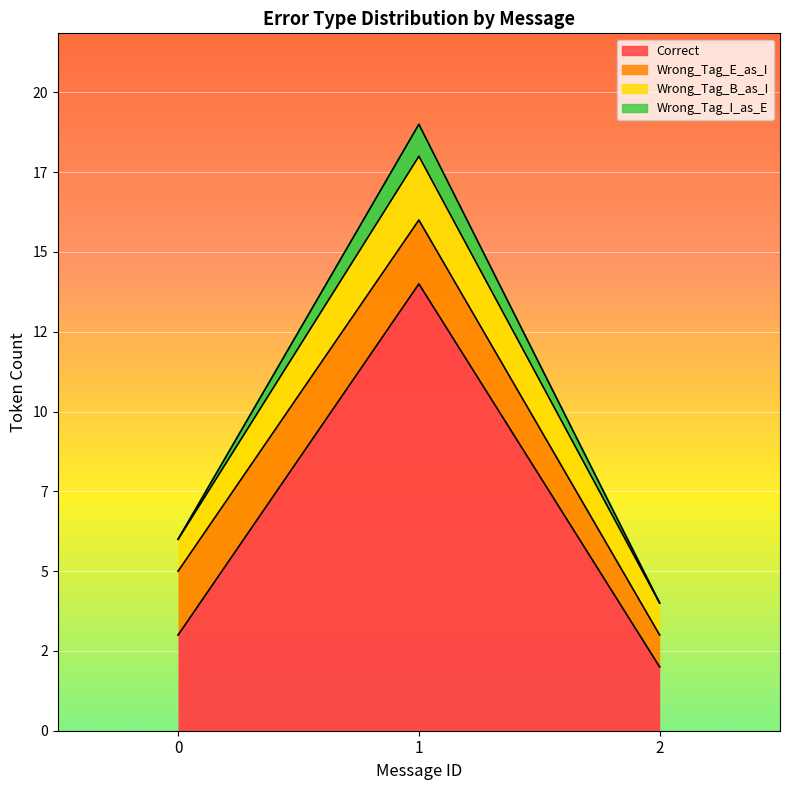

What is the difference between the second highest and minimum values in the Correct series?

1